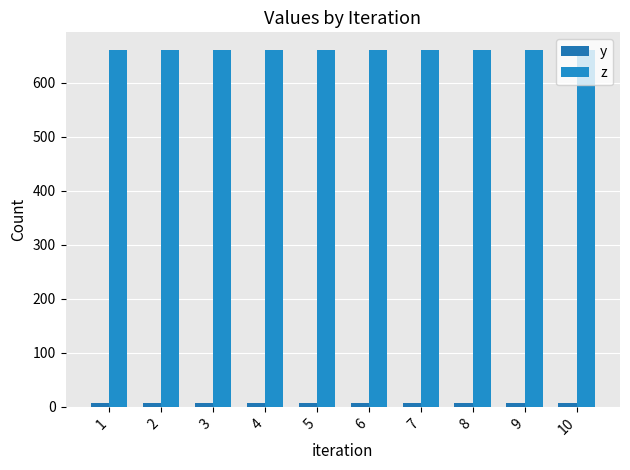

Read the z value at 3.

660.0